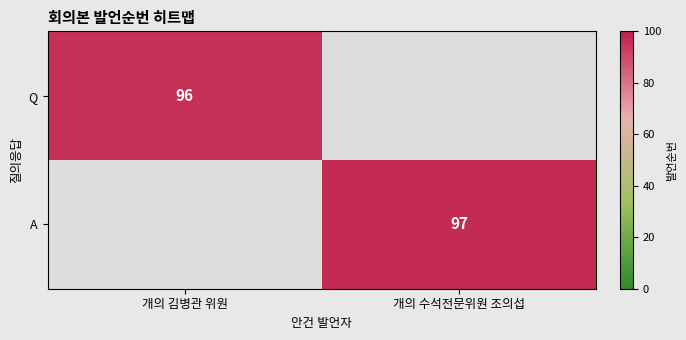

Is it true that A equals 97 at 개의 수석전문위원 조의섭?

True